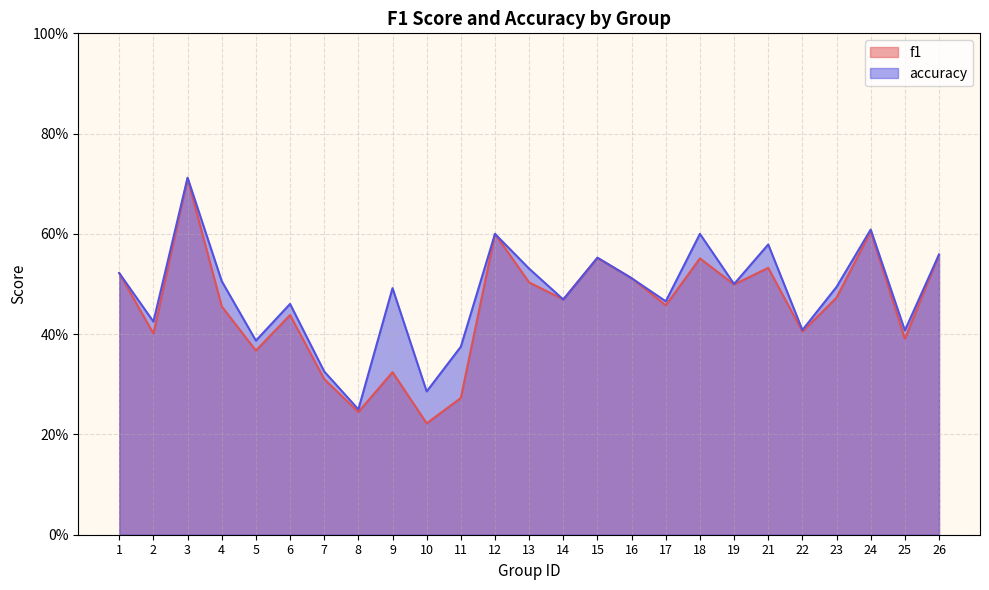

The value of f1 at 3 is 0.2. True or false?

False